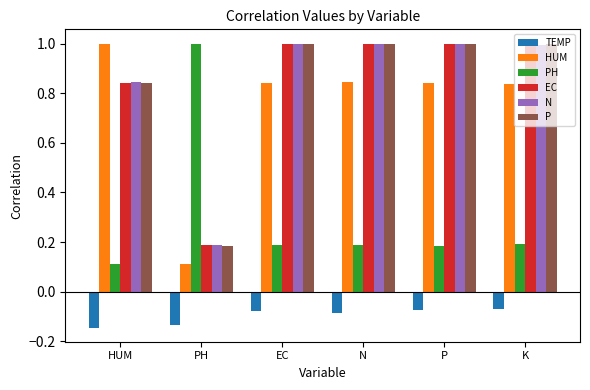

Is the value of HUM at EC greater than the value of PH at PH?

No